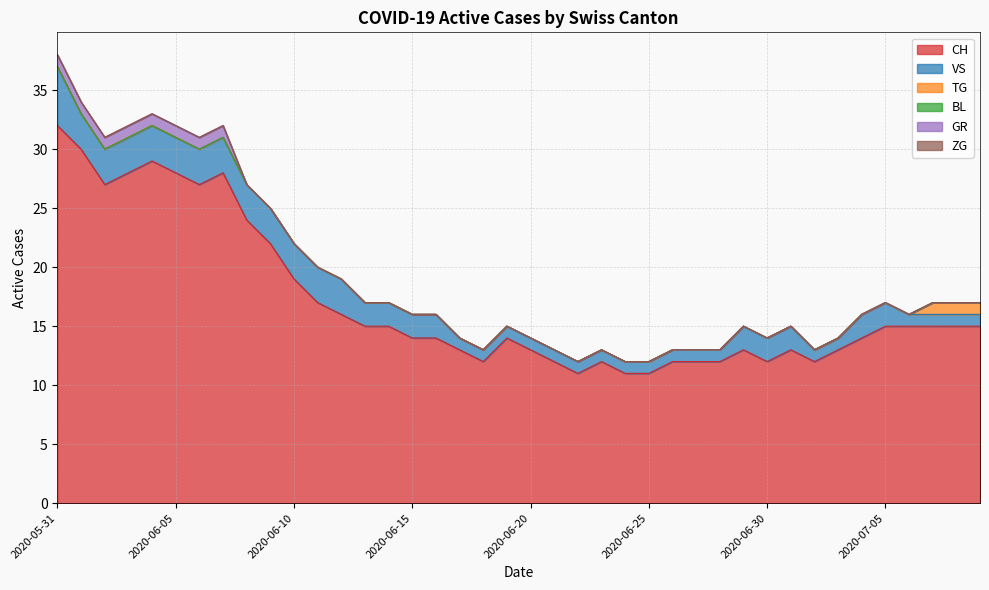

Is it true that ZG equals 0 at 2020-06-19?

True